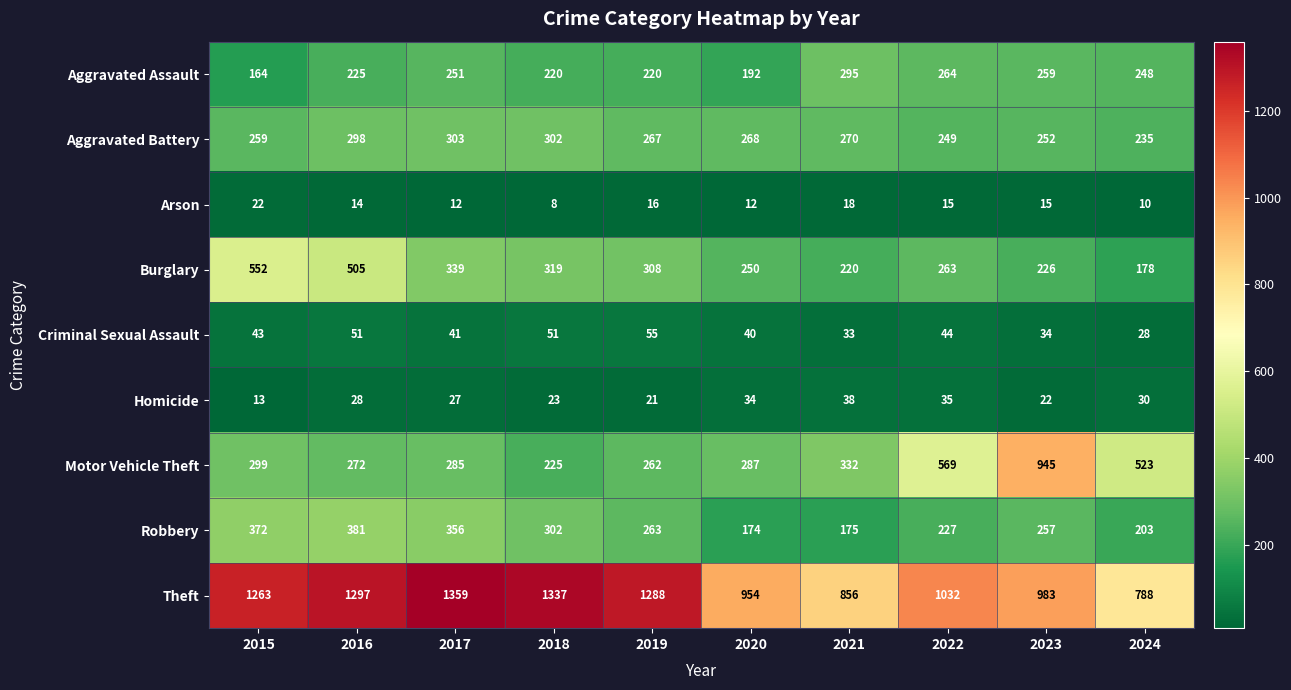

Which series has the largest range (max minus min)?

Motor Vehicle Theft